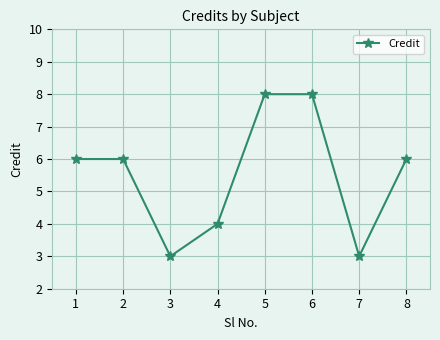

Where is the first local minimum?

3